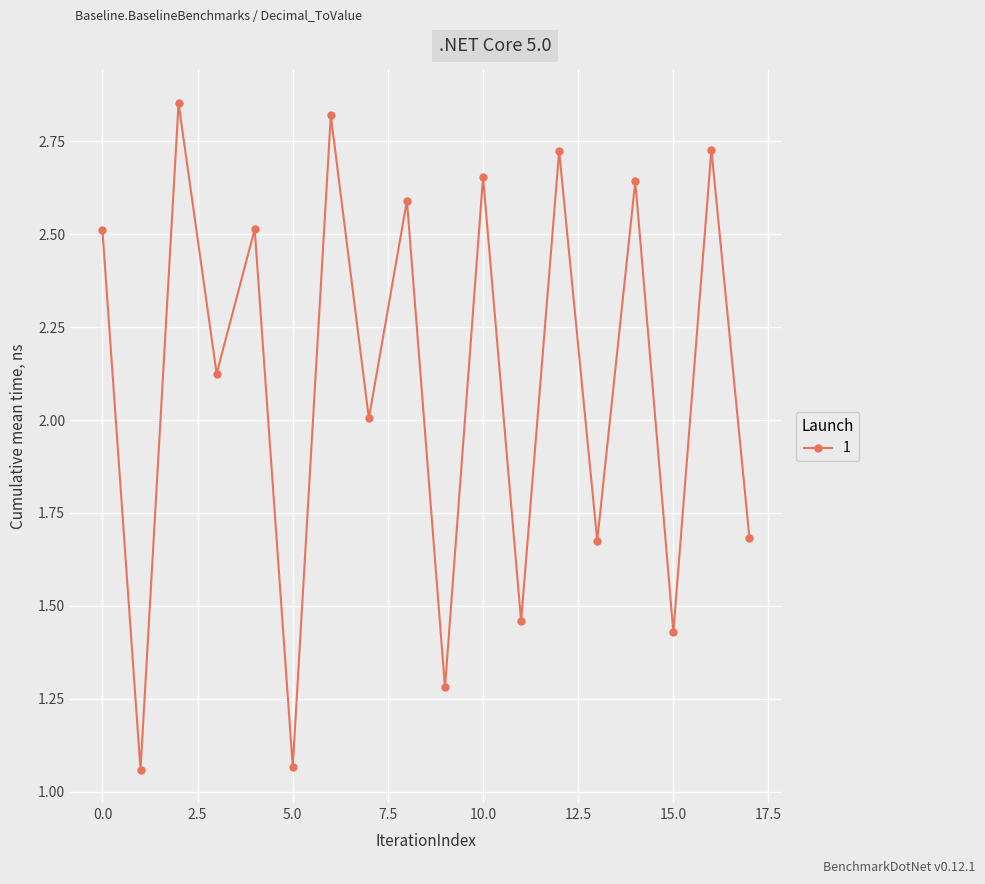

What is the difference between the second highest and second lowest values?

1.8